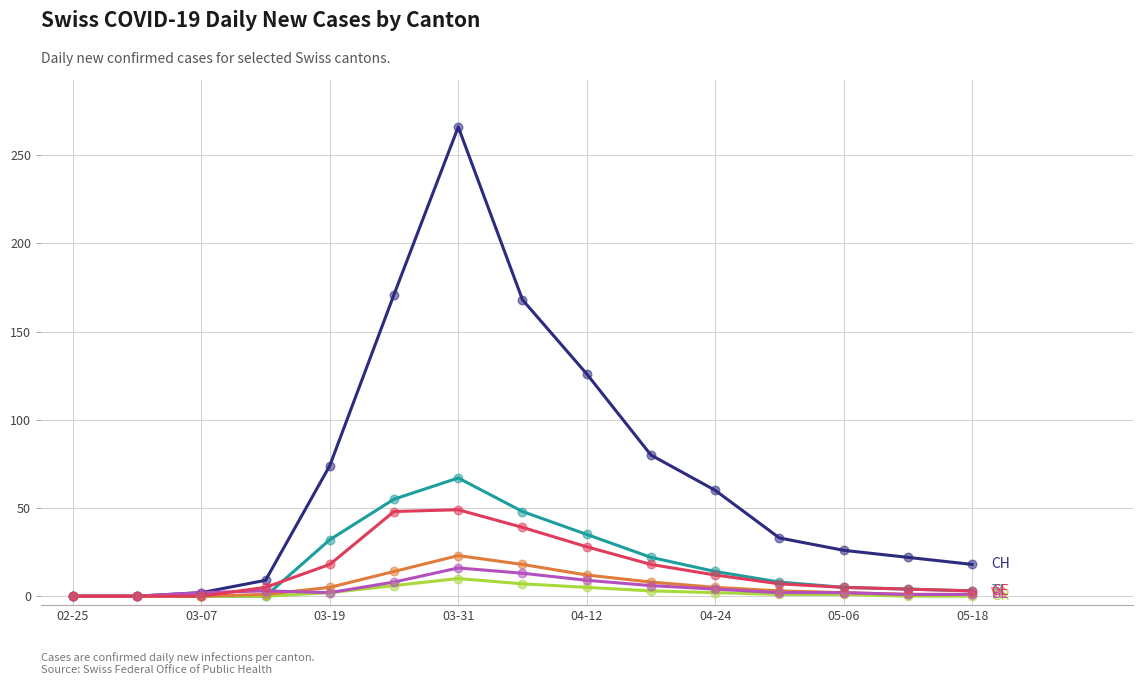

What is the maximum value shown in the chart?

266